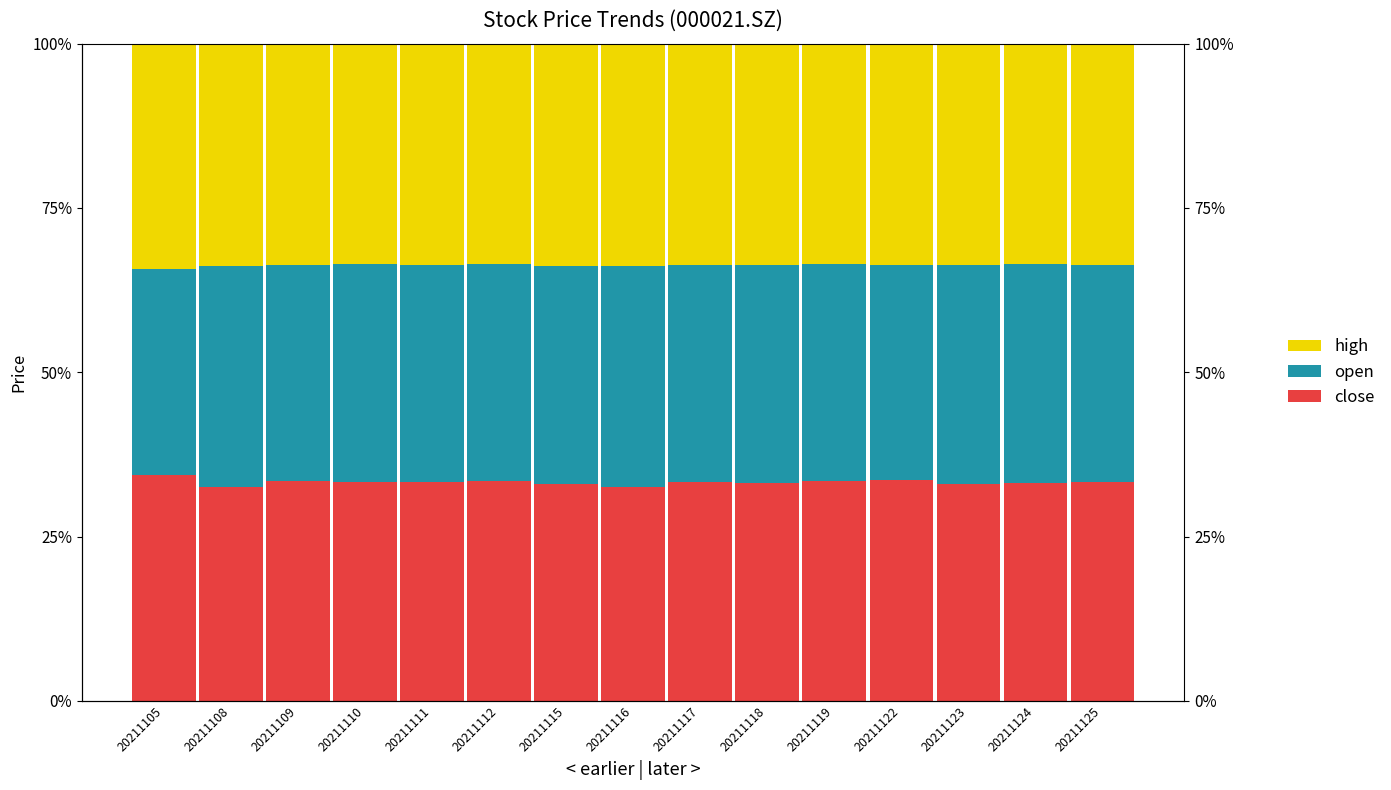

List the series in order of their peak value, lowest first.

open, close, high